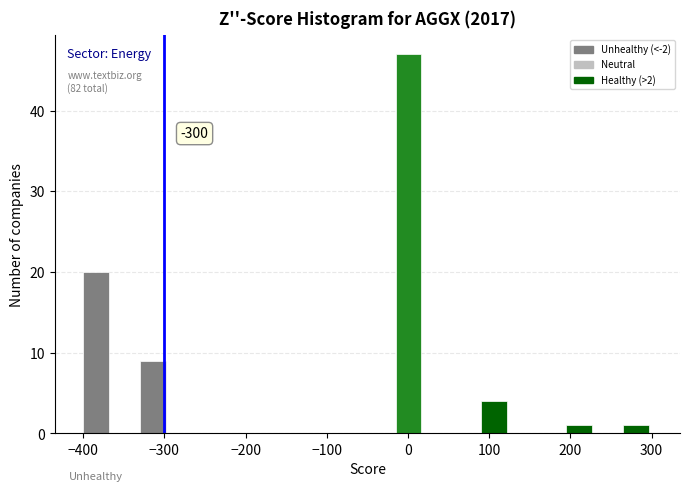

Read against the x-axis, roughly where is the centre of the tallest bar?

0